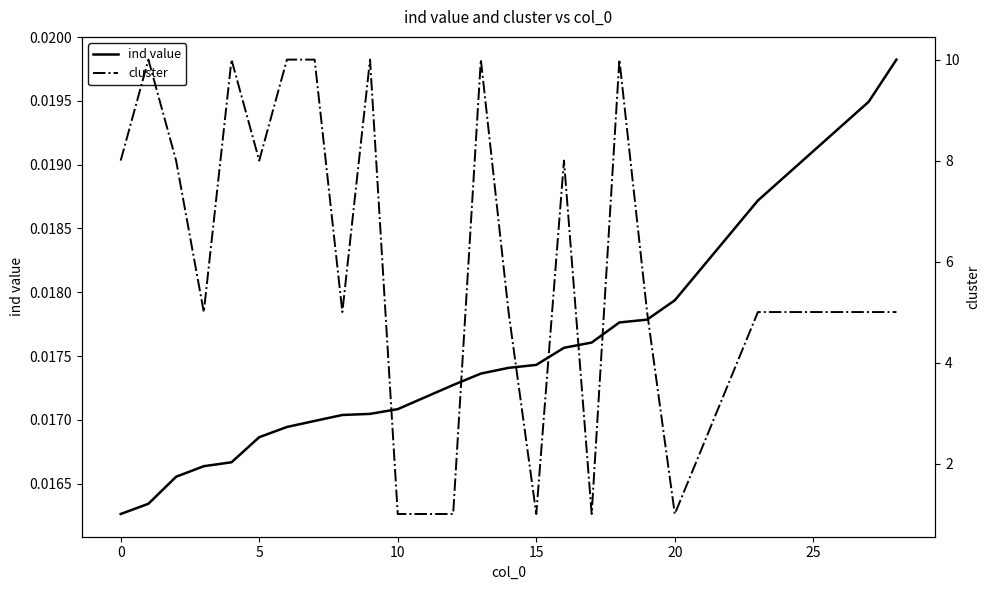

True or false: ind value and cluster intersect in this chart.

False